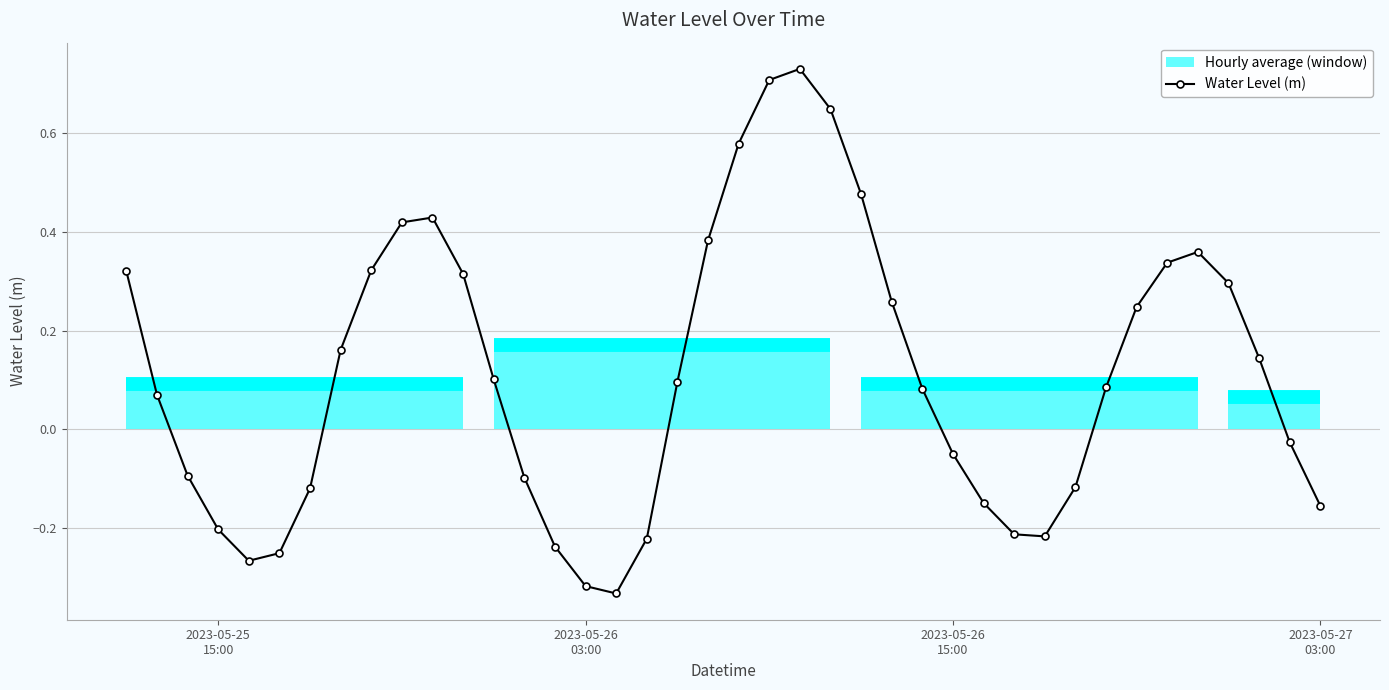

In Water Level (m), how many points are lower than both neighbors (excluding endpoints)?

3